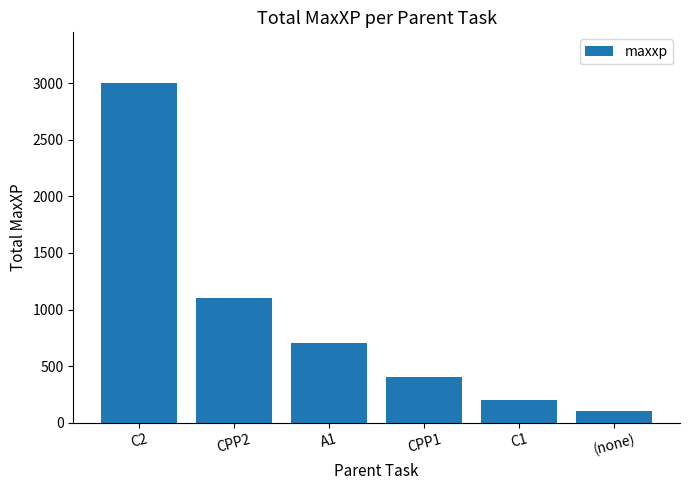

How many data points are less than 700?

3